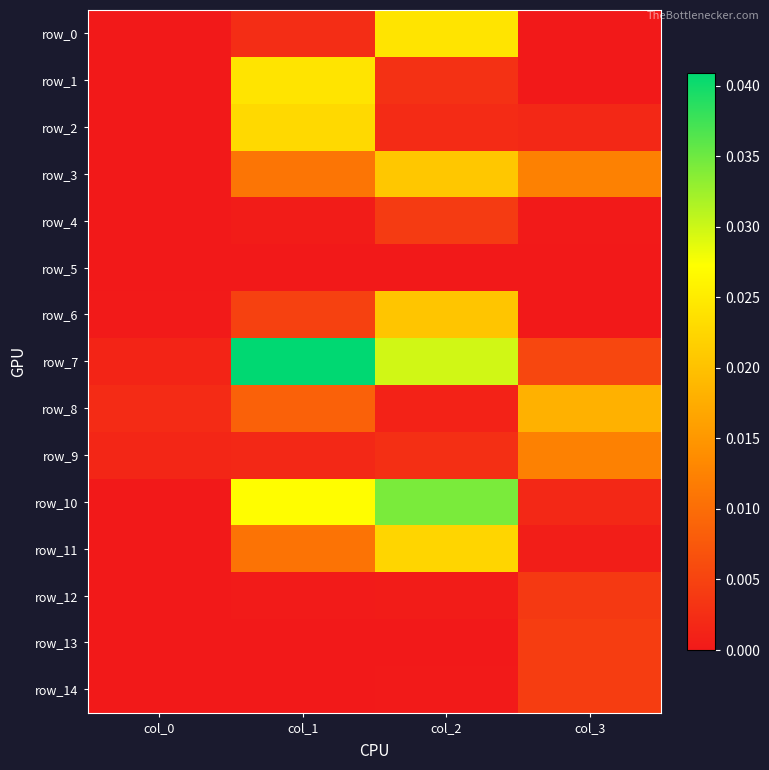

Count the number of categories in the chart.

4